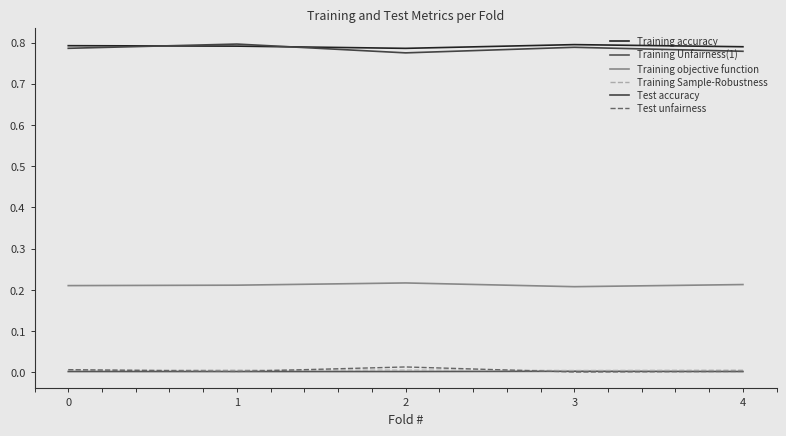

True or false: Test accuracy and Training Sample-Robustness cross at least once.

False